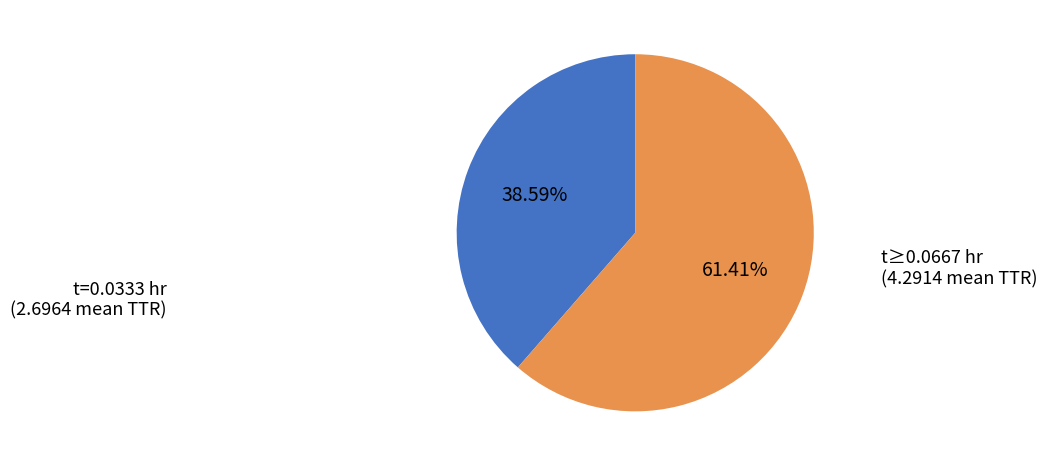

Is there a majority slice in this chart?

Yes